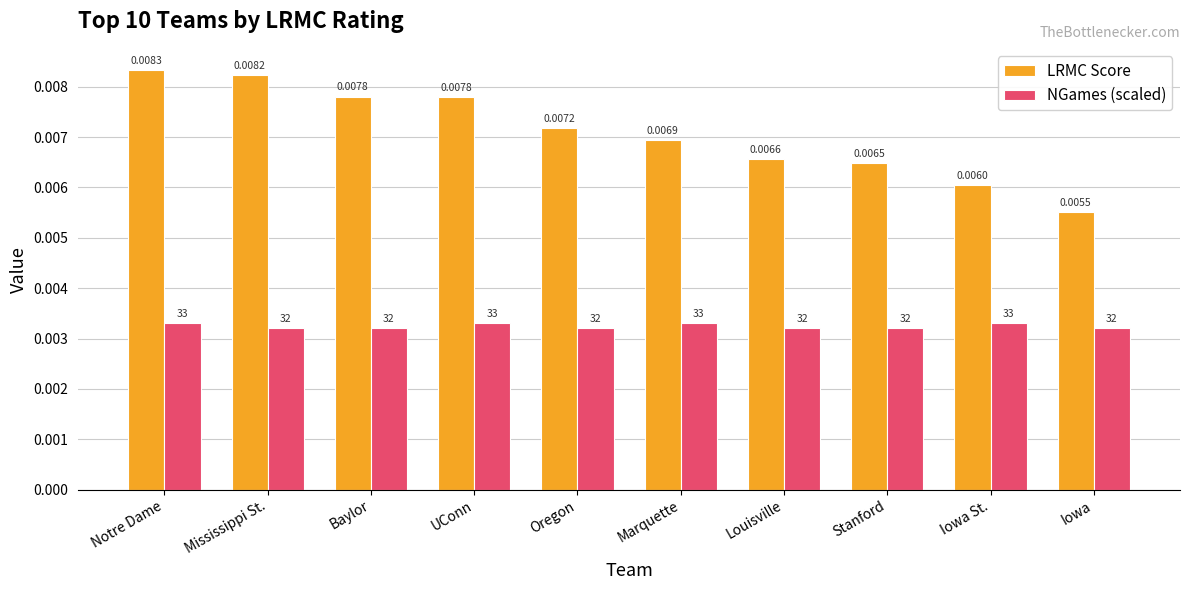

List the series in order of their peak value, highest first.

LRMC Score, NGames (scaled)